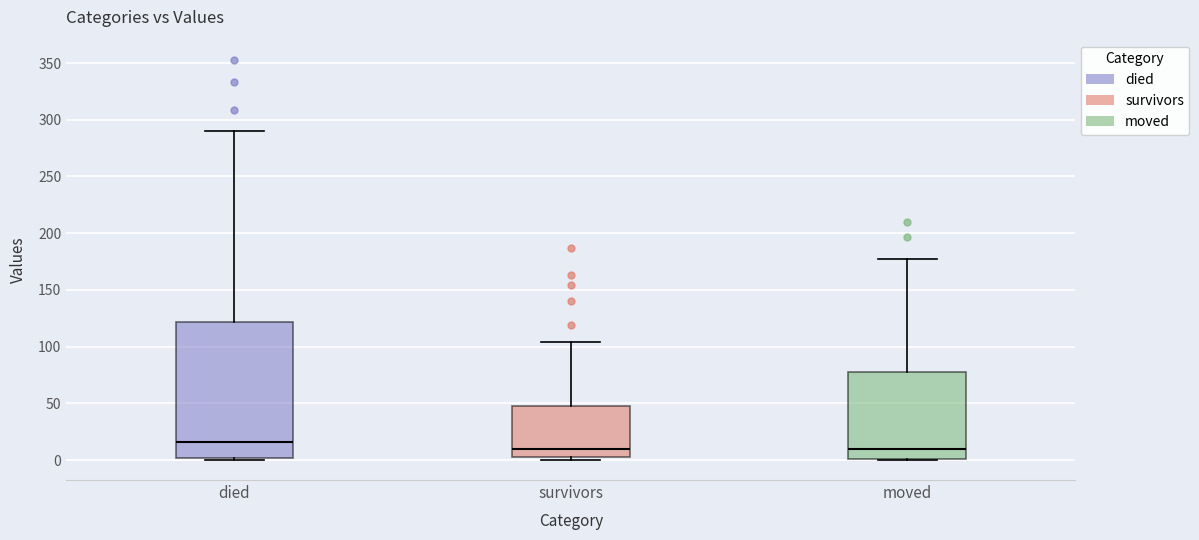

Reading left to right, transcribe this box plot: for each box, give where its median line is, the range the box spans, and where its two whiskers end, as read against the y-axis. The values are not printed on the chart, so give them approximately, as read against the axis.

died: median 15, box 0 to 120, whiskers 0 to 290
survivors: median 10, box 5 to 50, whiskers 0 to 105
moved: median 10, box 0 to 80, whiskers 0 to 175